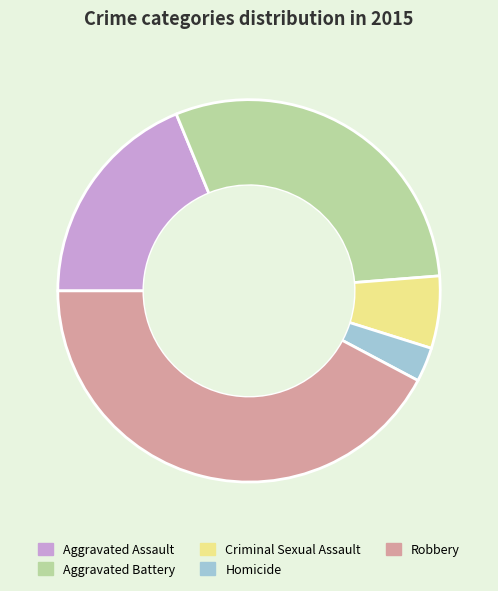

Does any single category account for the majority?

No